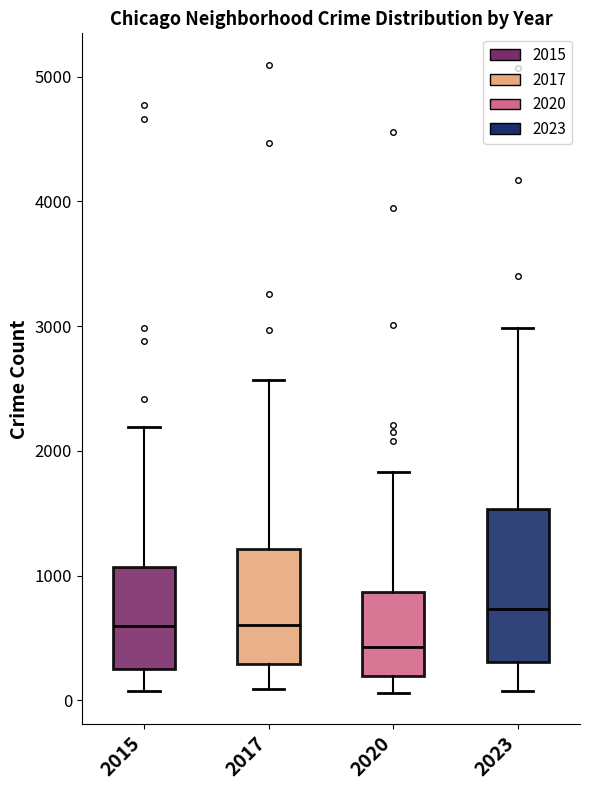

Reading left to right, read every box against the y-axis: the position of its median line, the range the box covers, and the ends of its whiskers. The values are not printed on the chart, so give them approximately, as read against the axis.

2015: median 600, box 300 to 1100, whiskers 100 to 2200
2017: median 600, box 300 to 1200, whiskers 100 to 2600
2020: median 400, box 200 to 900, whiskers 100 to 1800
2023: median 700, box 300 to 1500, whiskers 100 to 3000